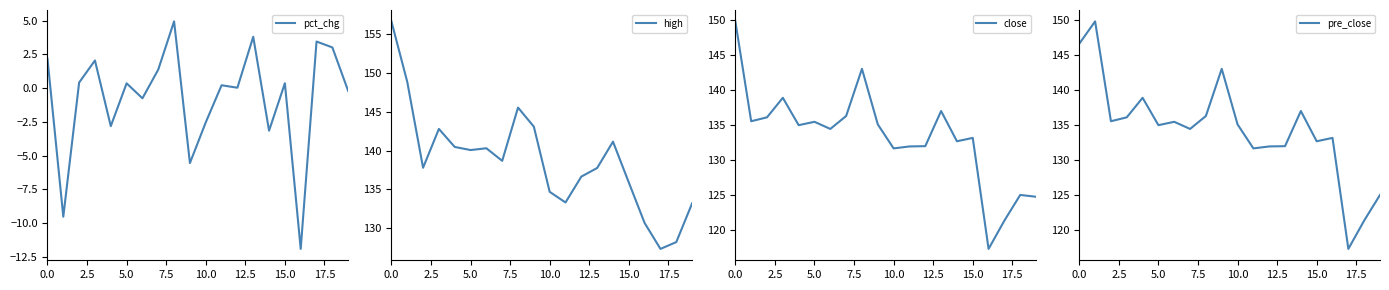

Is this an area chart (filled region under the line)?

No